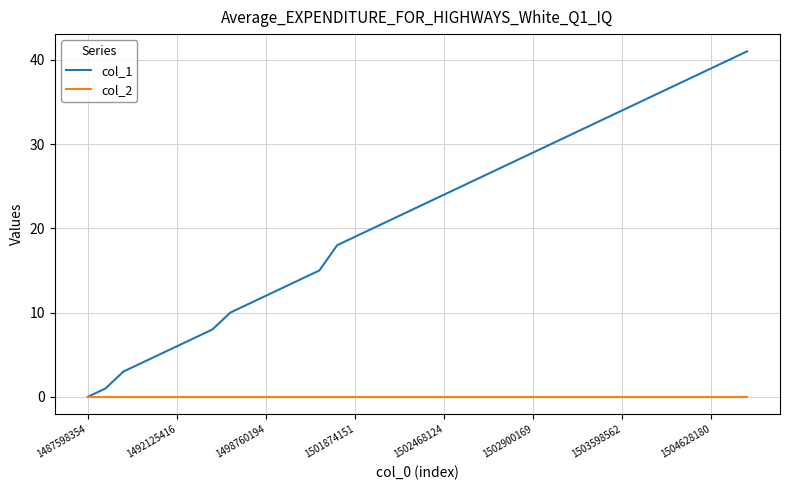

Does the chart display data point markers on the line(s)?

No